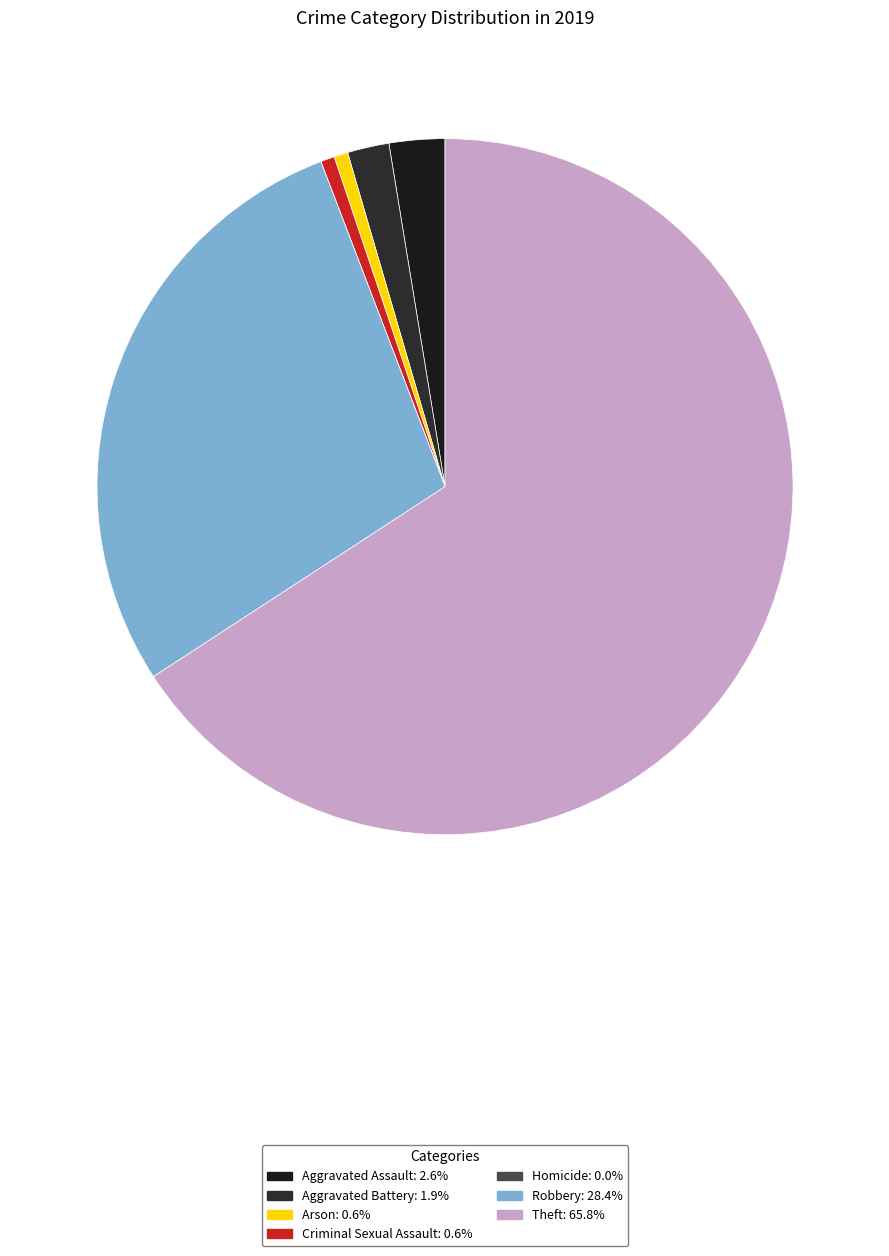

Which category accounts for the majority?

Theft